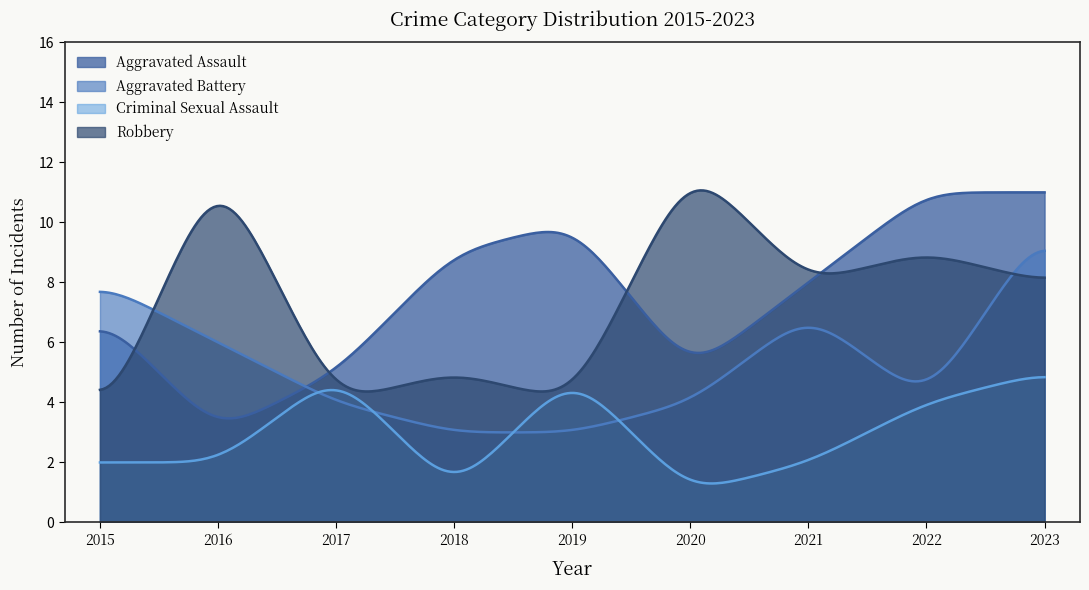

True or false: Criminal Sexual Assault and Aggravated Assault cross at least once.

False